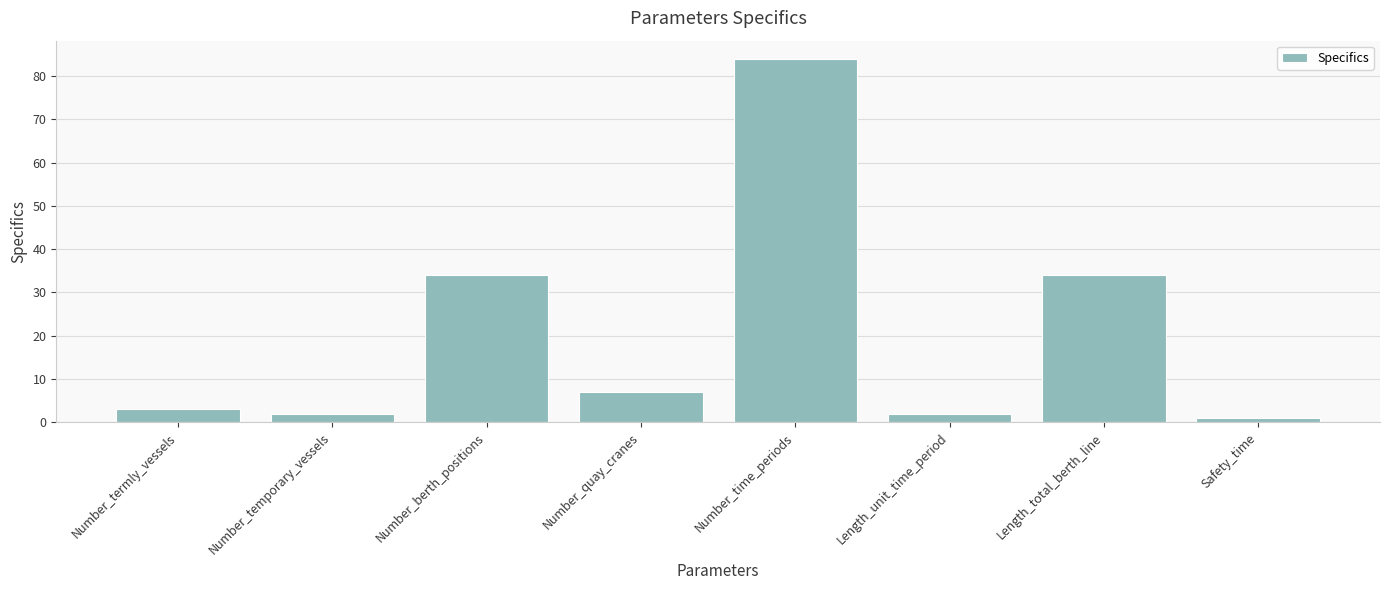

What is the average value?

21